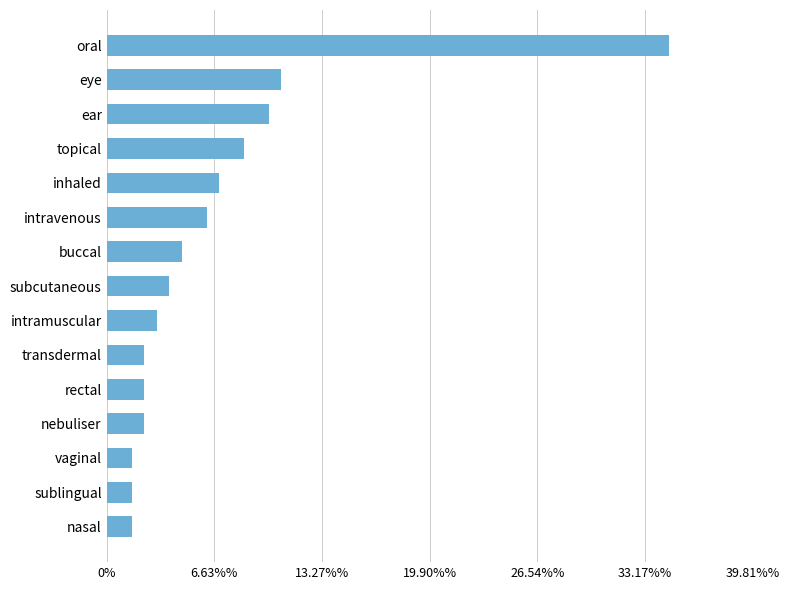

Does the chart contain any negative values?

No